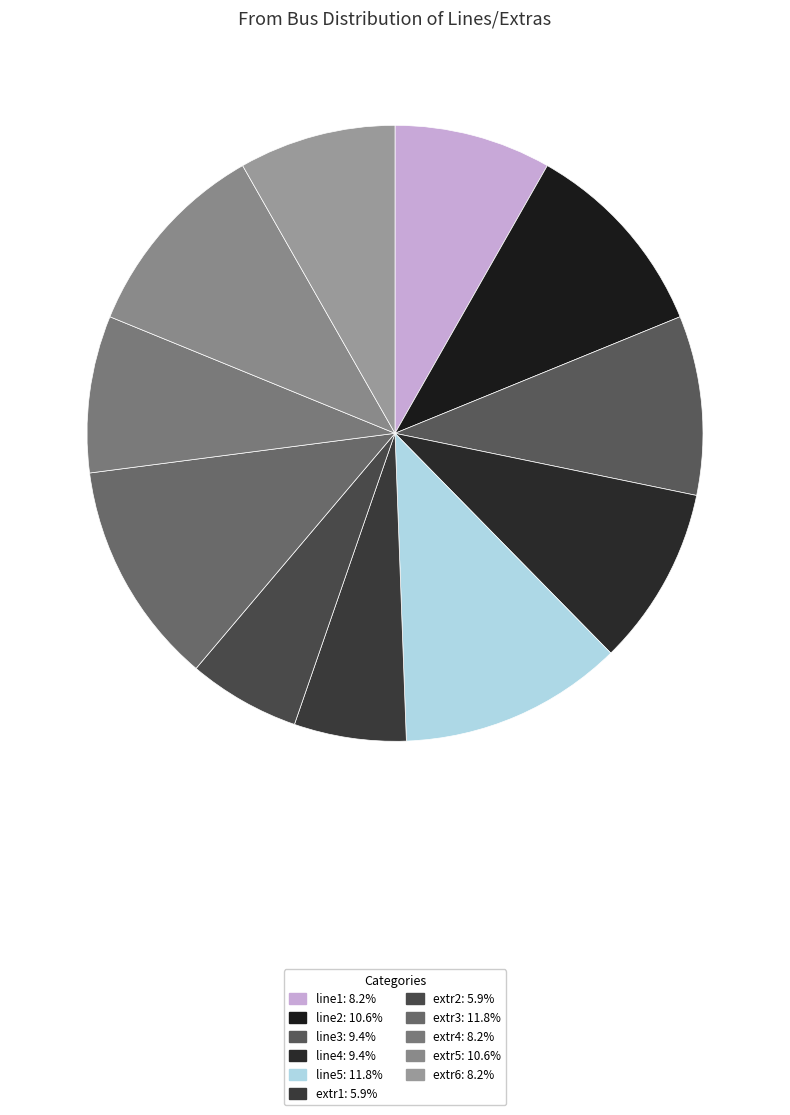

To the nearest percent, what is the difference between the line2 and line4 slice percentages?

1%